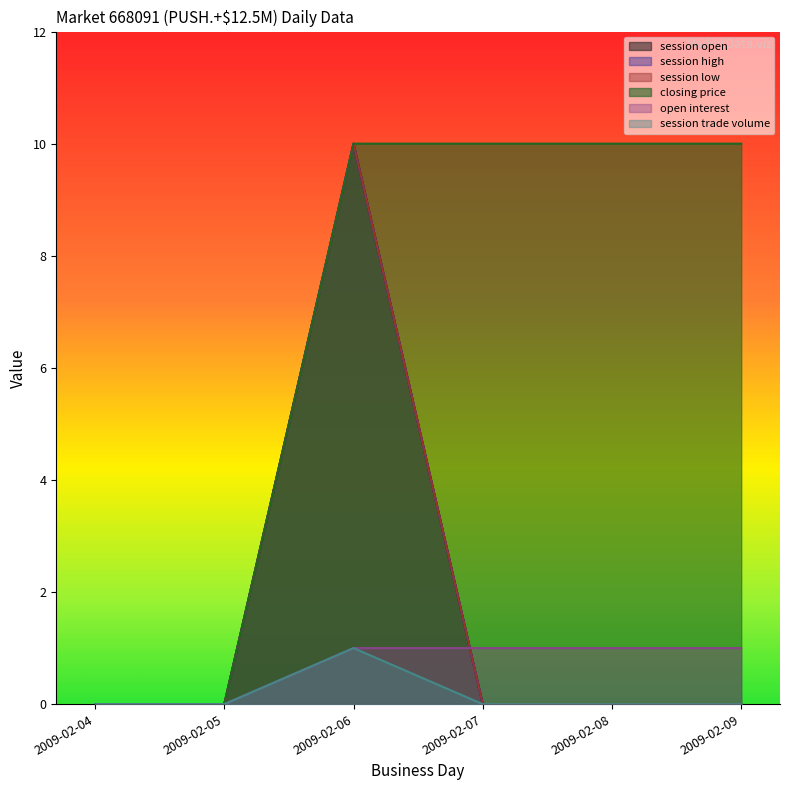

Between 2009-02-07 and 2009-02-08, which series saw the biggest shift?

session open